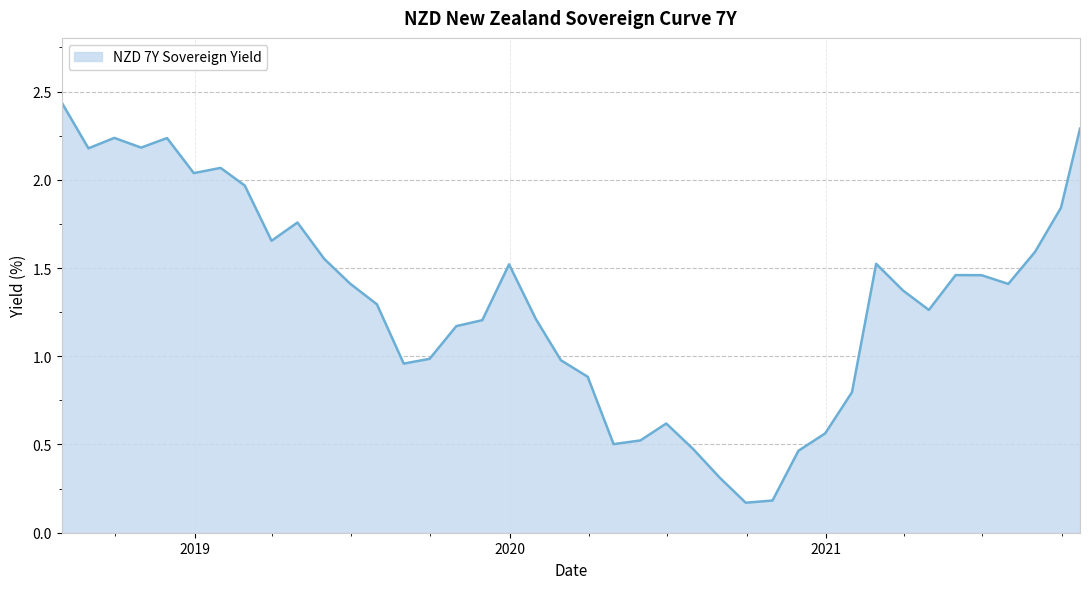

What is the difference between the maximum and minimum values?

2.3